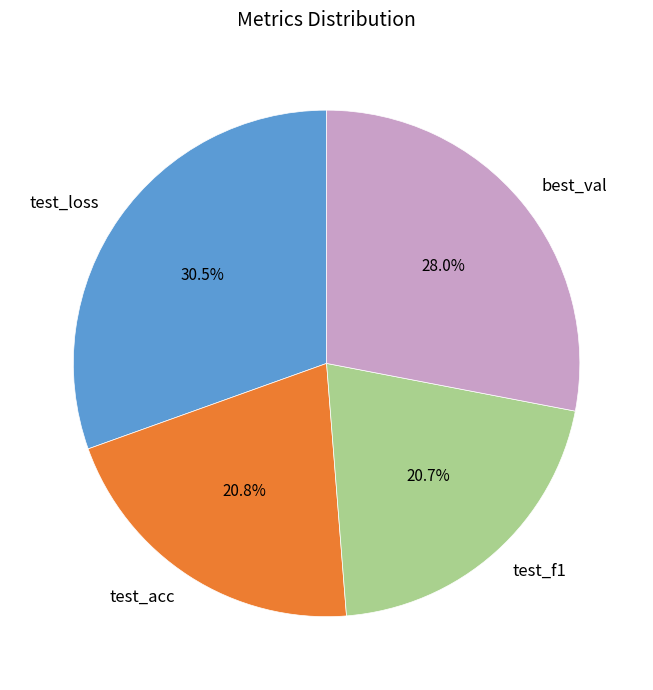

Which slice is the largest?

test_loss